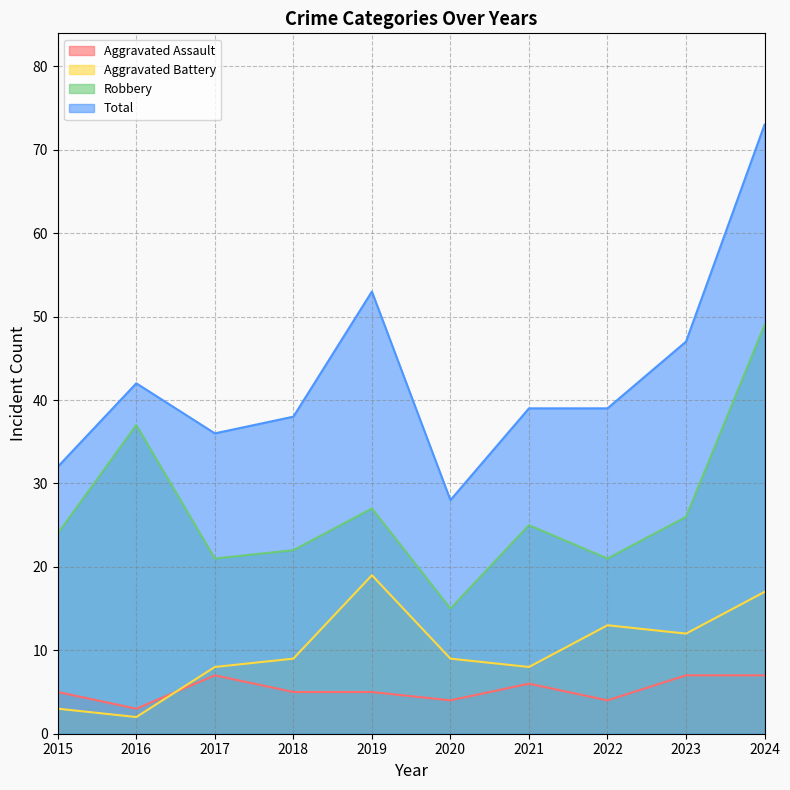

At how many categories does at least one series exceed 32?

8